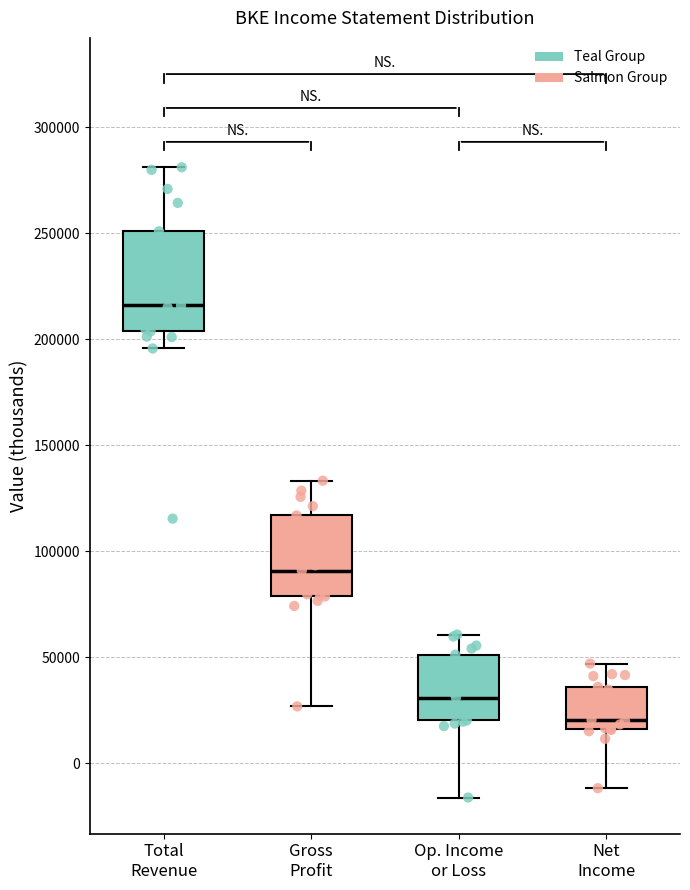

Where is the upper edge of the box for Op. Income or Loss on the y-axis? The values are not printed on the chart, so give them approximately, as read against the axis.

50000